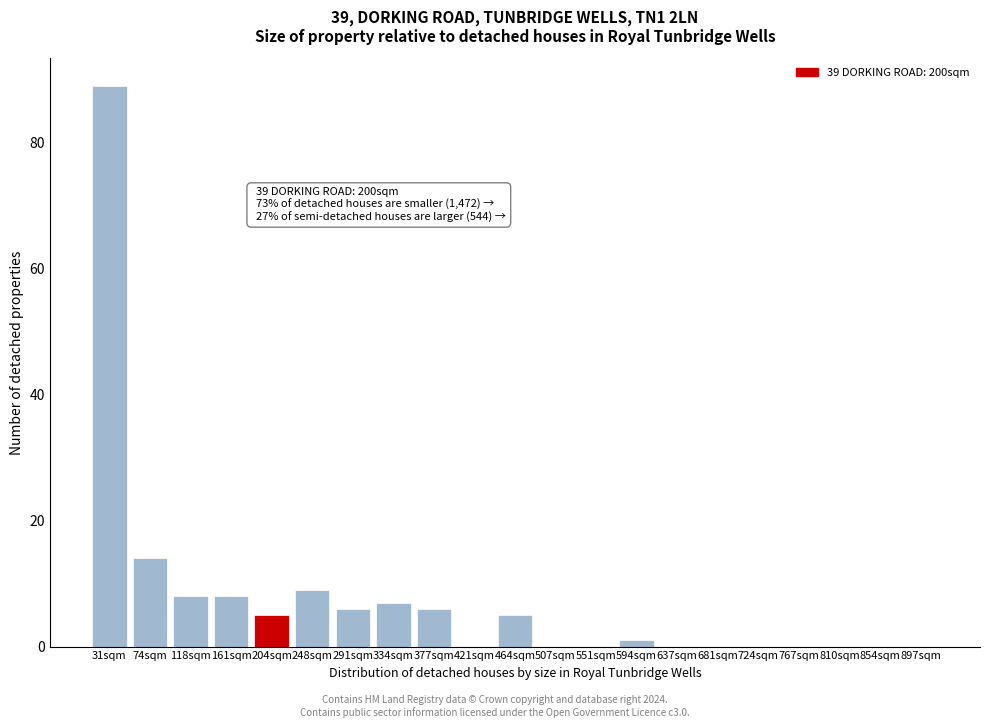

Reading right to left, list all the values displayed in this chart.

897sqm=0	854sqm=0	810sqm=0	767sqm=0	724sqm=0	681sqm=0	637sqm=0	594sqm=1	551sqm=0	507sqm=0	464sqm=5	421sqm=0	377sqm=6	334sqm=7	291sqm=6	248sqm=9	204sqm=5	161sqm=8	118sqm=8	74sqm=14	31sqm=89